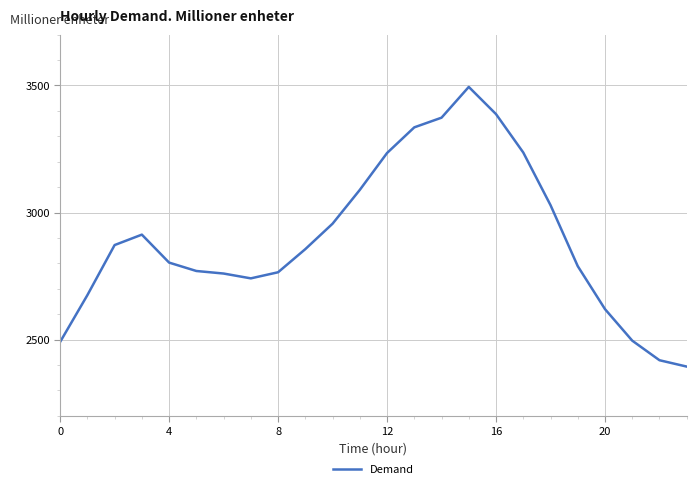

What is the difference between the second highest and second lowest values?

968